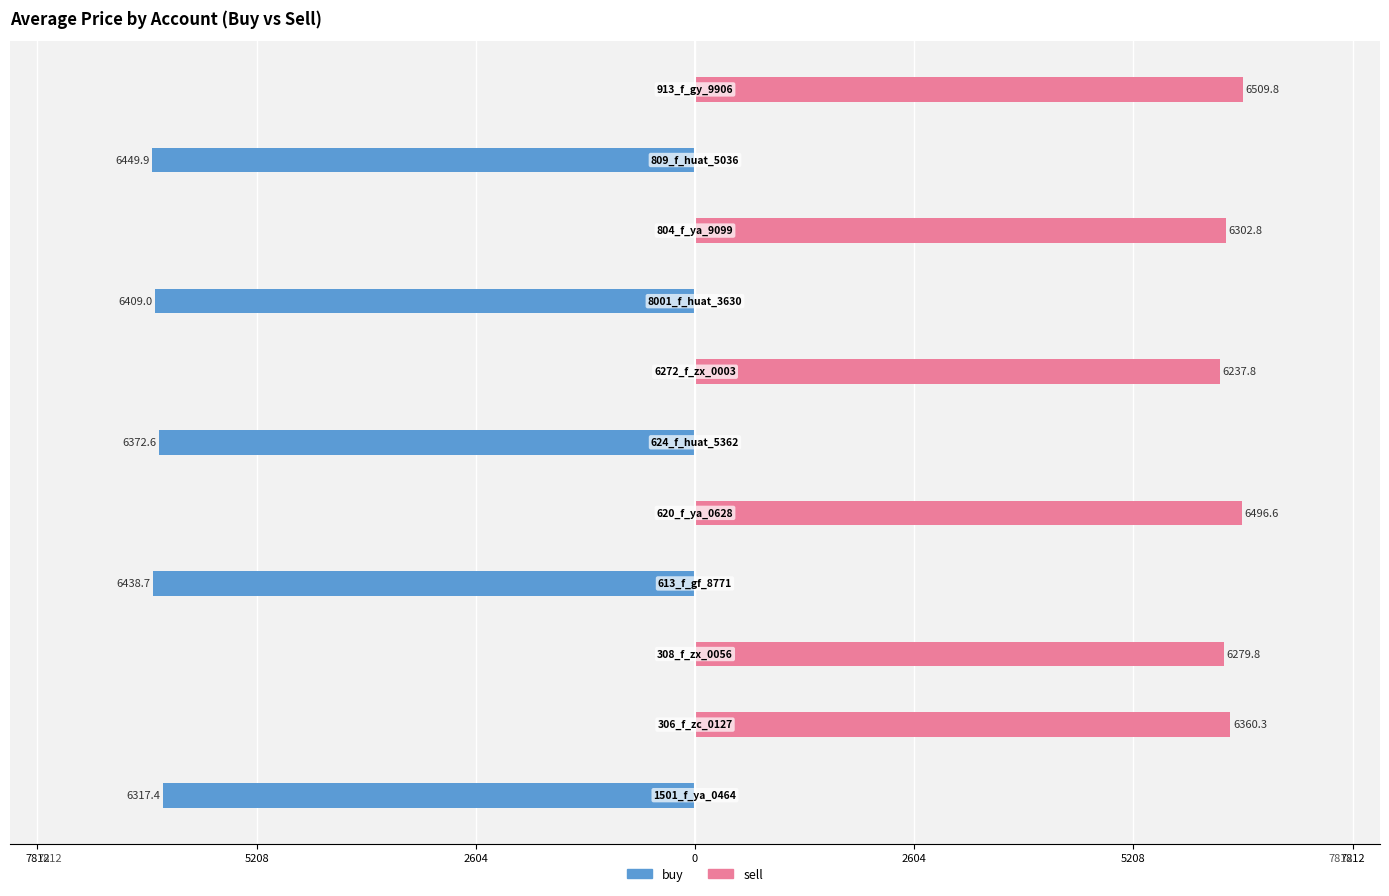

Are the bars horizontal?

Yes